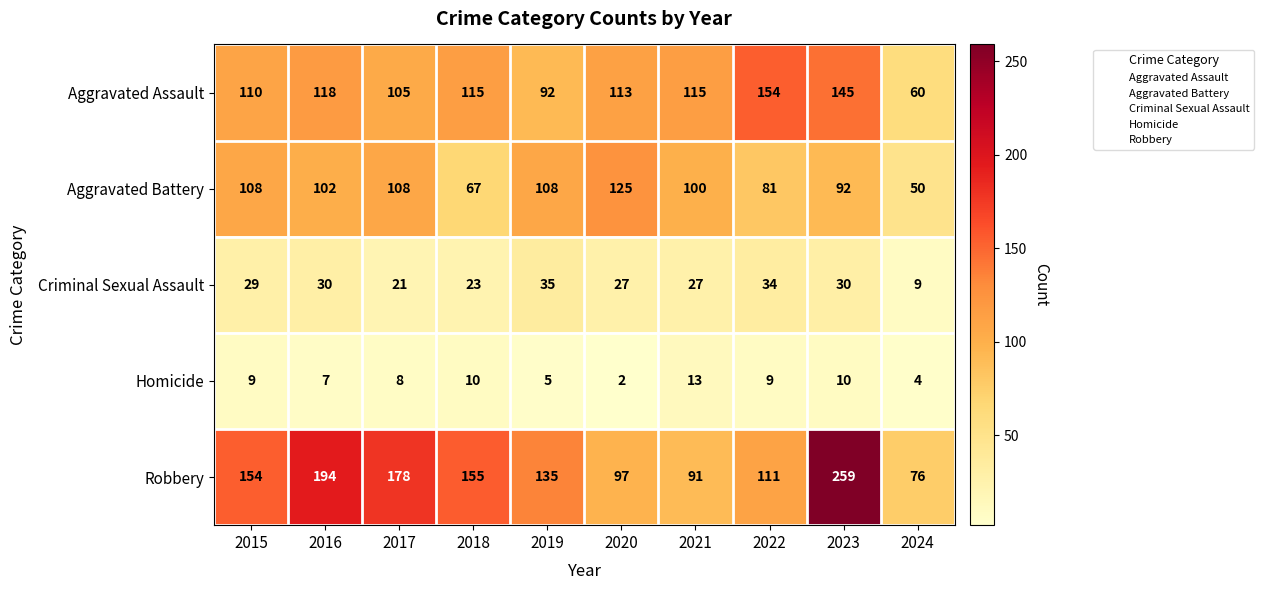

What is the smallest value displayed?

2